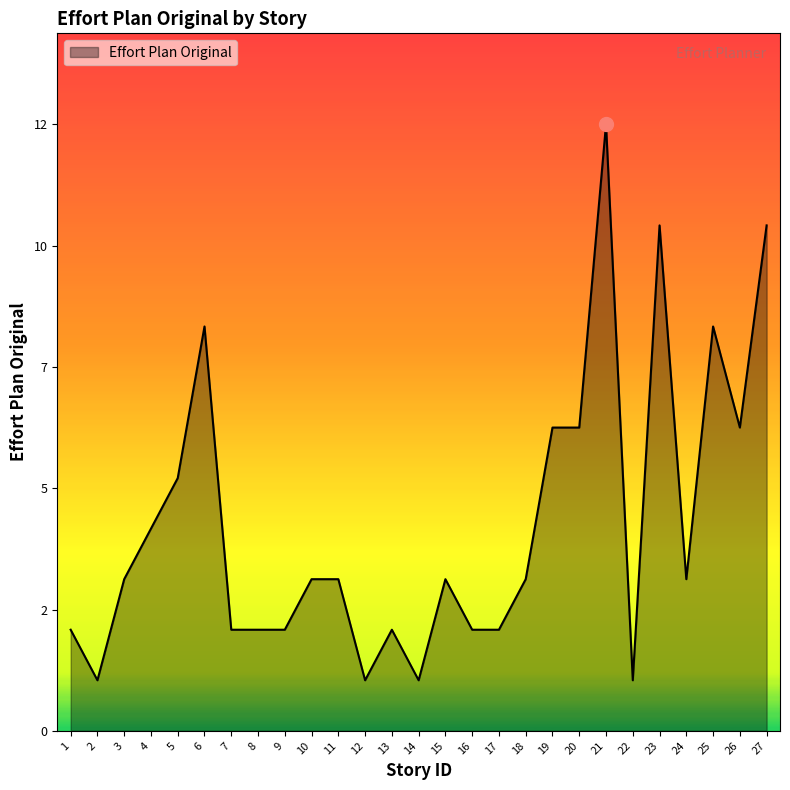

What is the difference between the maximum and minimum values?

11